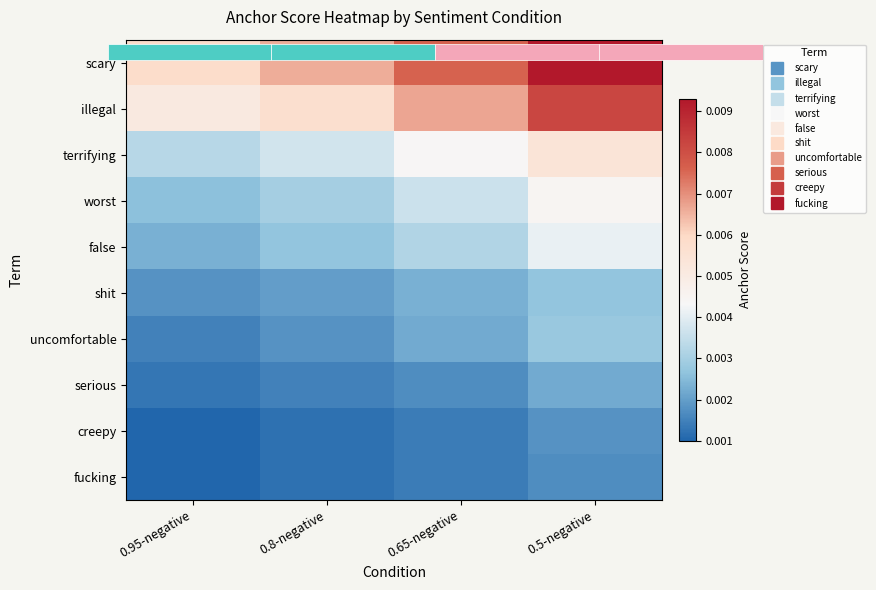

The value of illegal at 0.5-negative is 0.0. True or false?

True